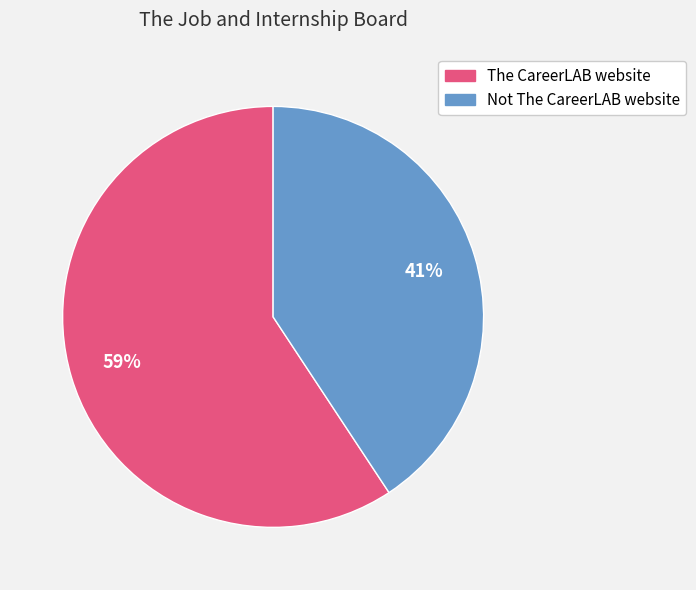

To the nearest percent, what percentage of the pie is Not The CareerLAB website?

41%